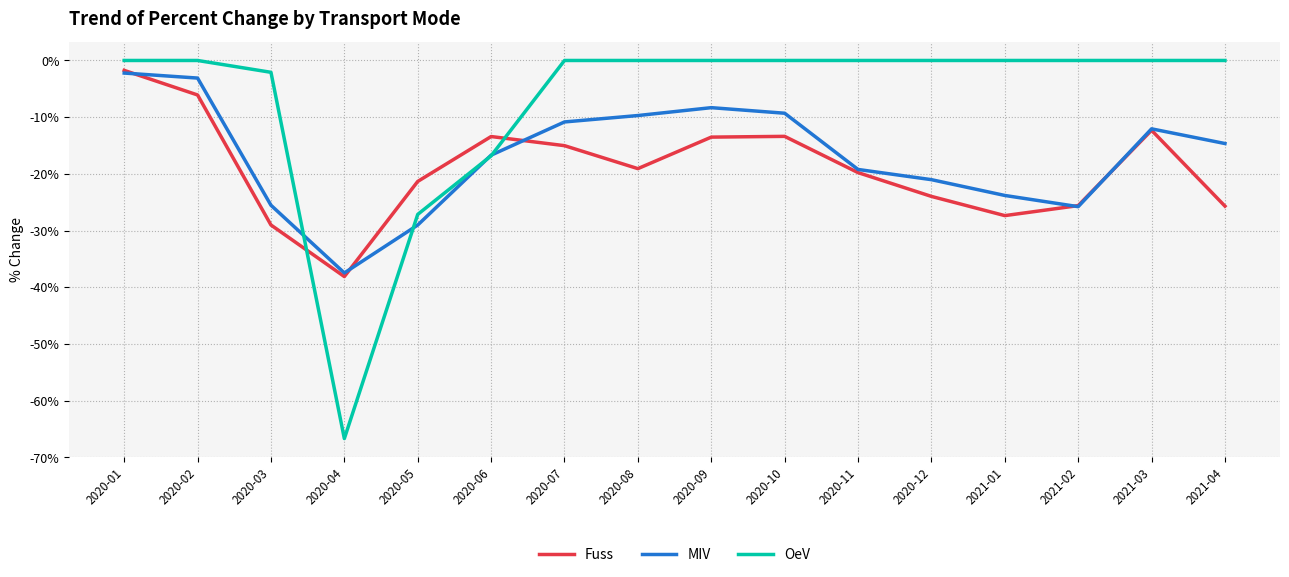

The Fuss series shows -40.7 at 2021-02. True or false?

False